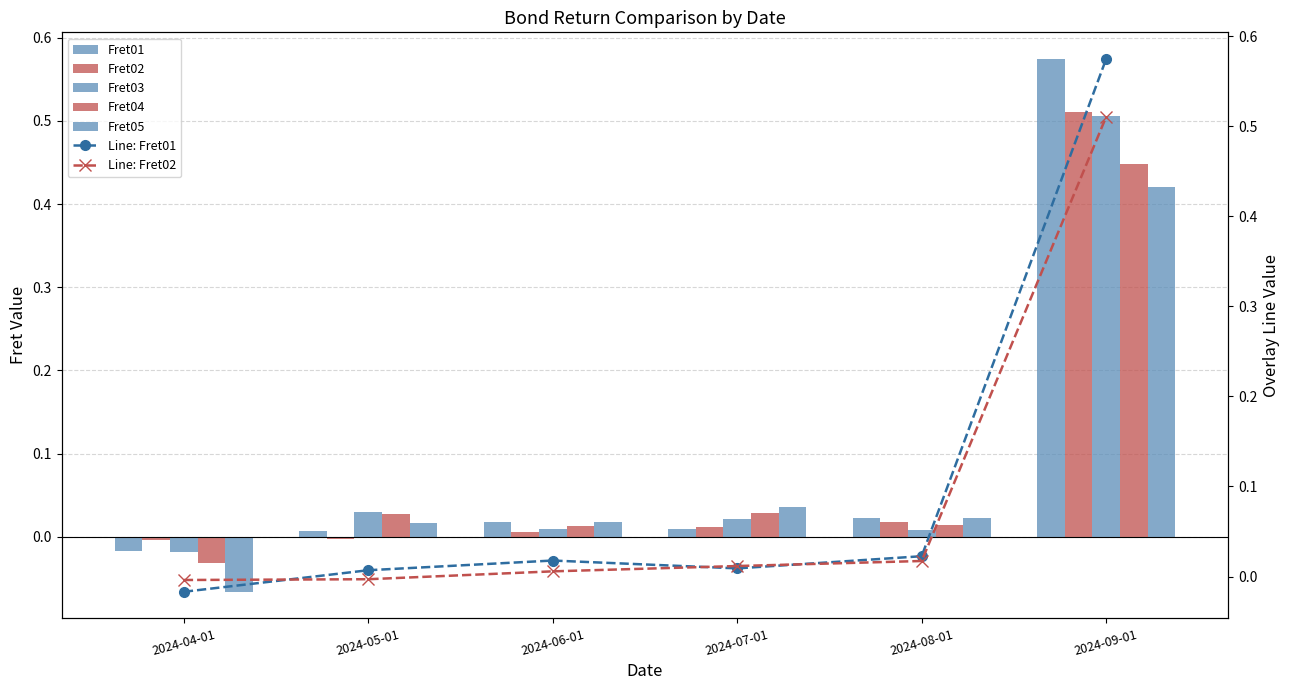

What is the difference between the highest and lowest values at 2024-09-01?

0.2